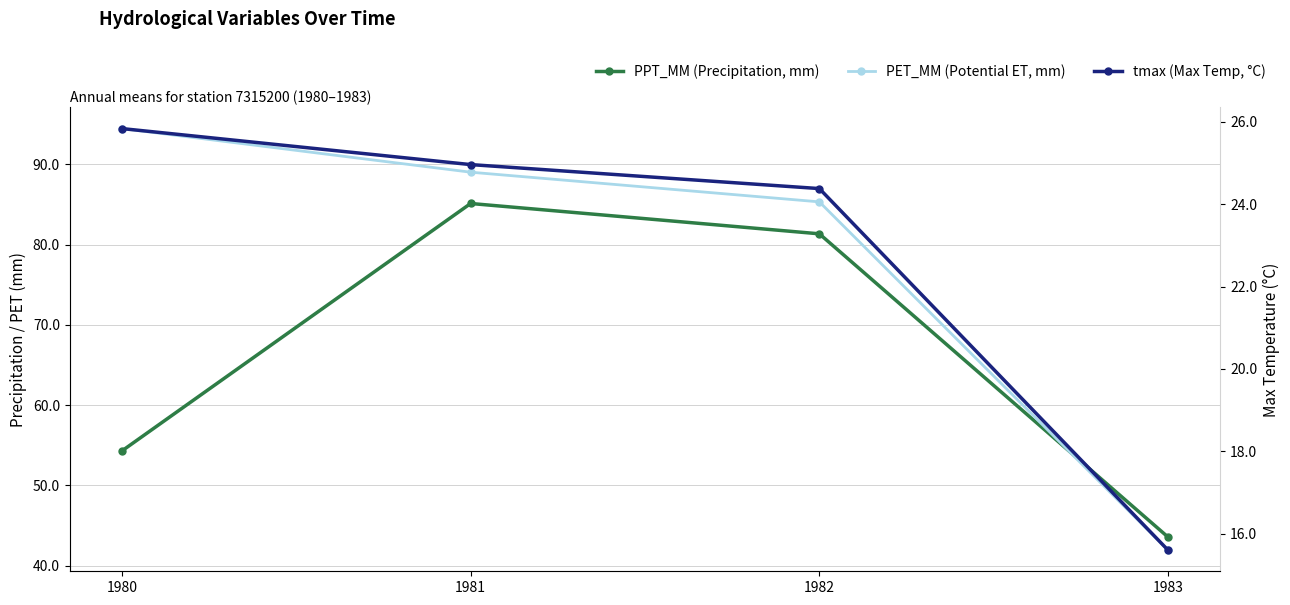

Between 1982 and 1983, which is larger?

1982